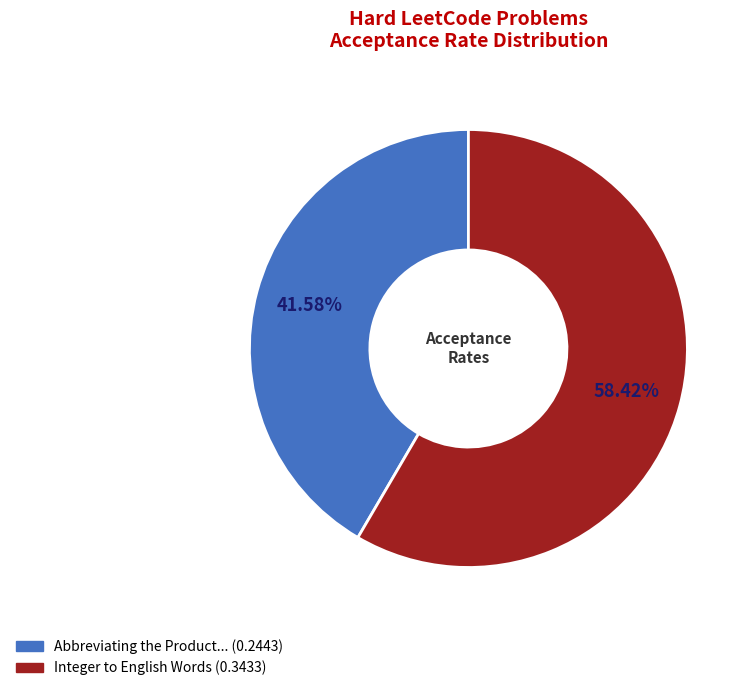

Is there any slice that represents more than half of the pie?

Yes